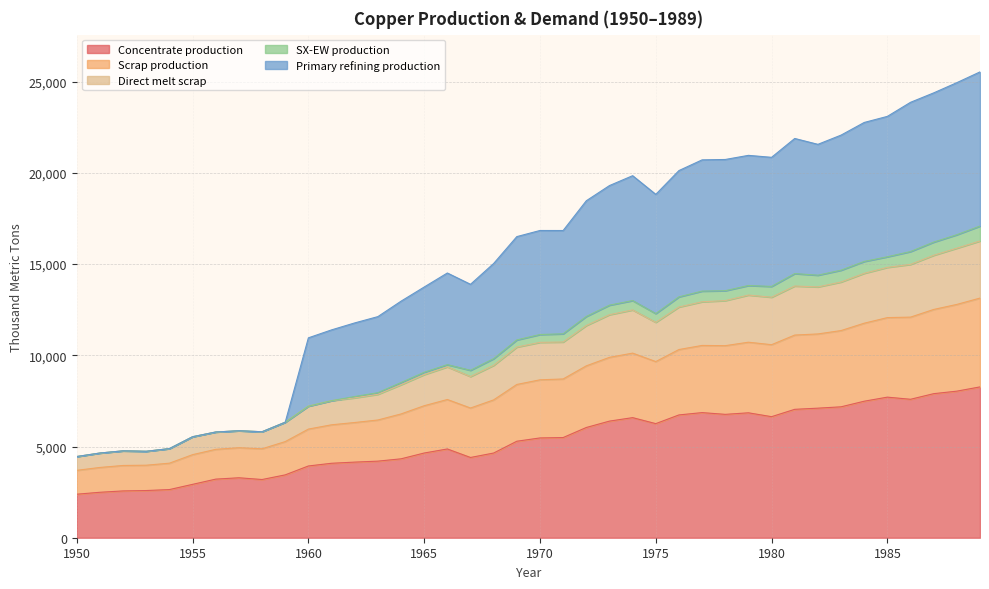

What is the highest value of the Concentrate production series?

8268.6